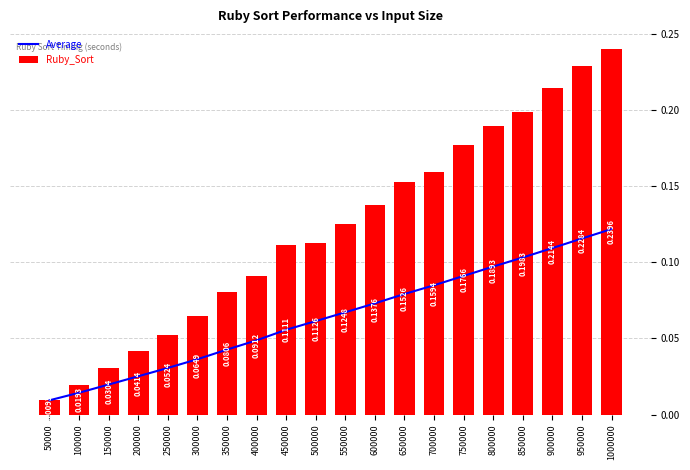

What is the difference between the maximum and minimum values in the Average series?

0.1